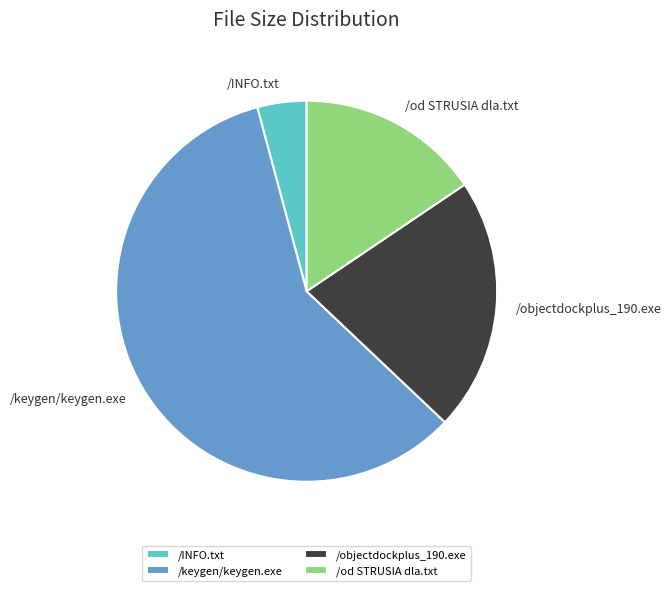

What is the smallest slice in the pie chart?

/INFO.txt